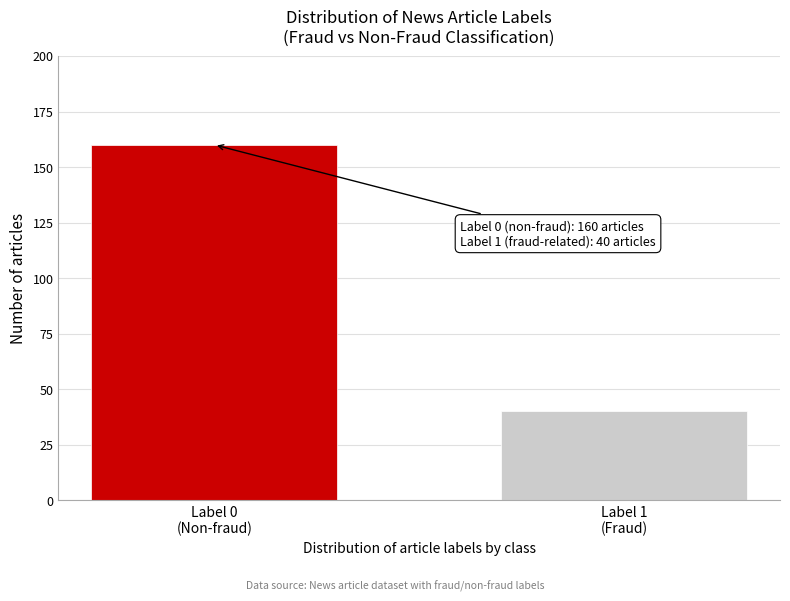

Reading left to right, list all the values displayed in this chart.

160	40